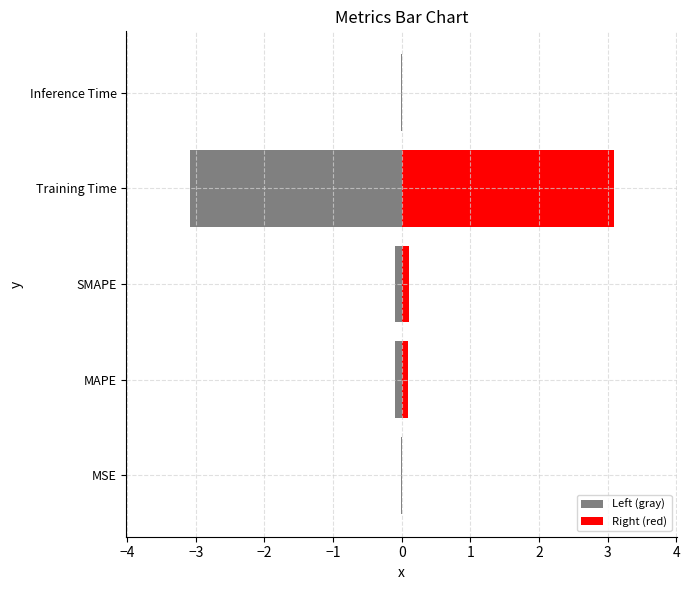

At how many categories does at least one series exceed -1?

5